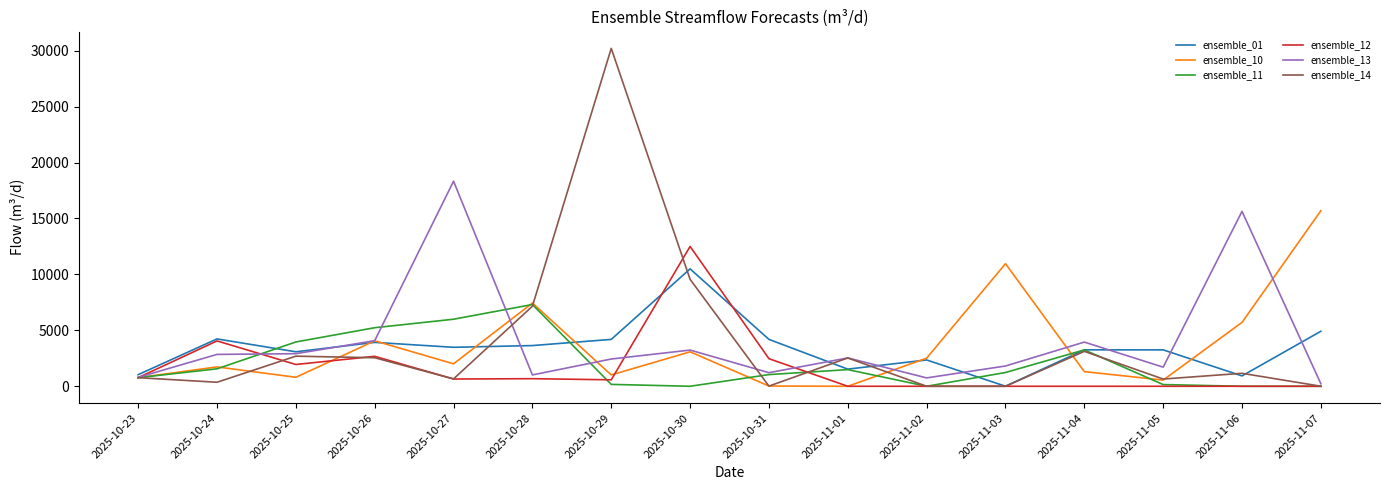

The value of ensemble_14 at 2025-11-01 is 4143.6. True or false?

False